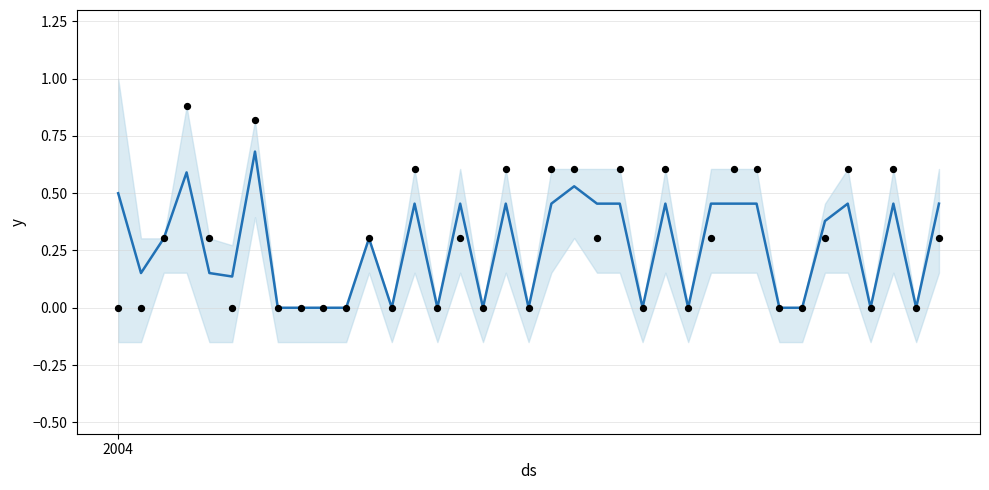

Is the value of prosper at 11 greater than the value of prosperity at 10?

Yes